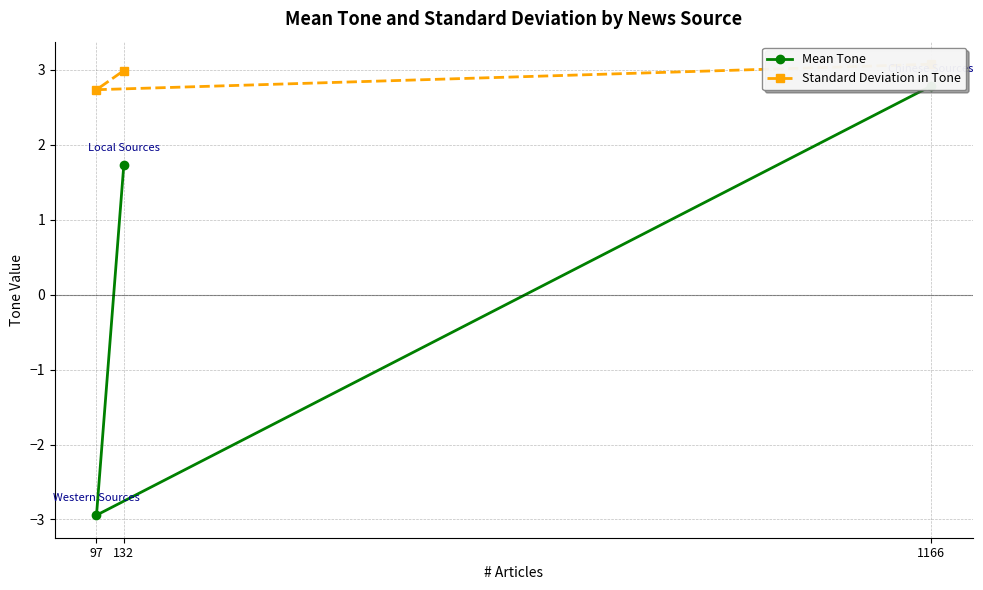

The Mean Tone series shows 0.6 at 1166. True or false?

False